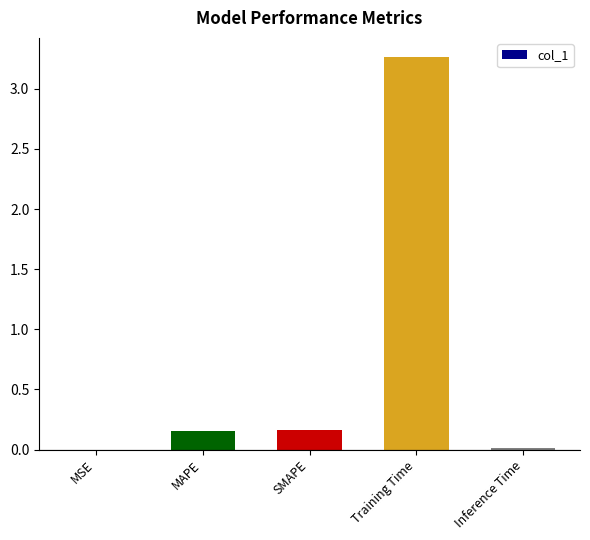

At which category does the chart reach its peak across all series?

Training Time